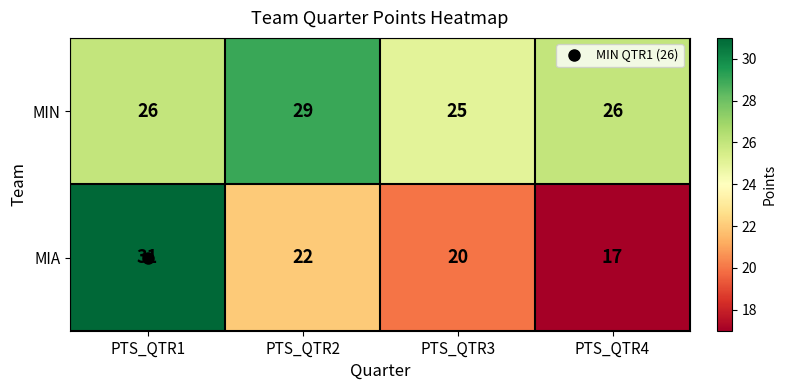

Which series has the largest range (max minus min)?

MIA